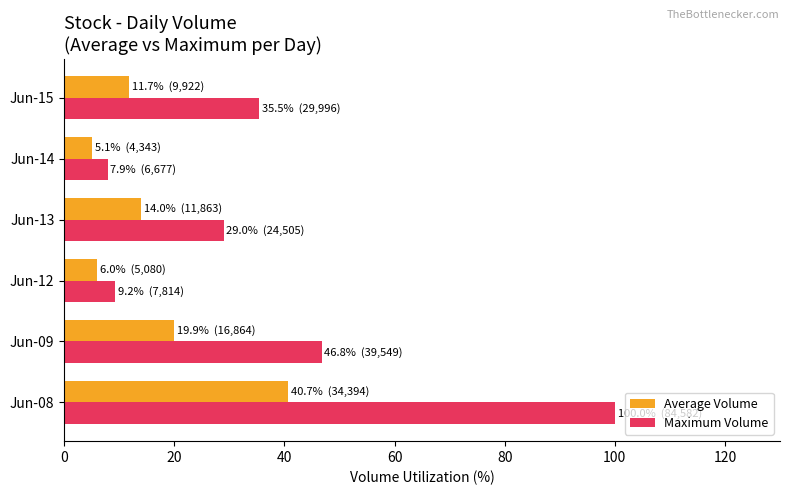

Rank the series by their average value, from lowest to highest.

Average Volume, Maximum Volume